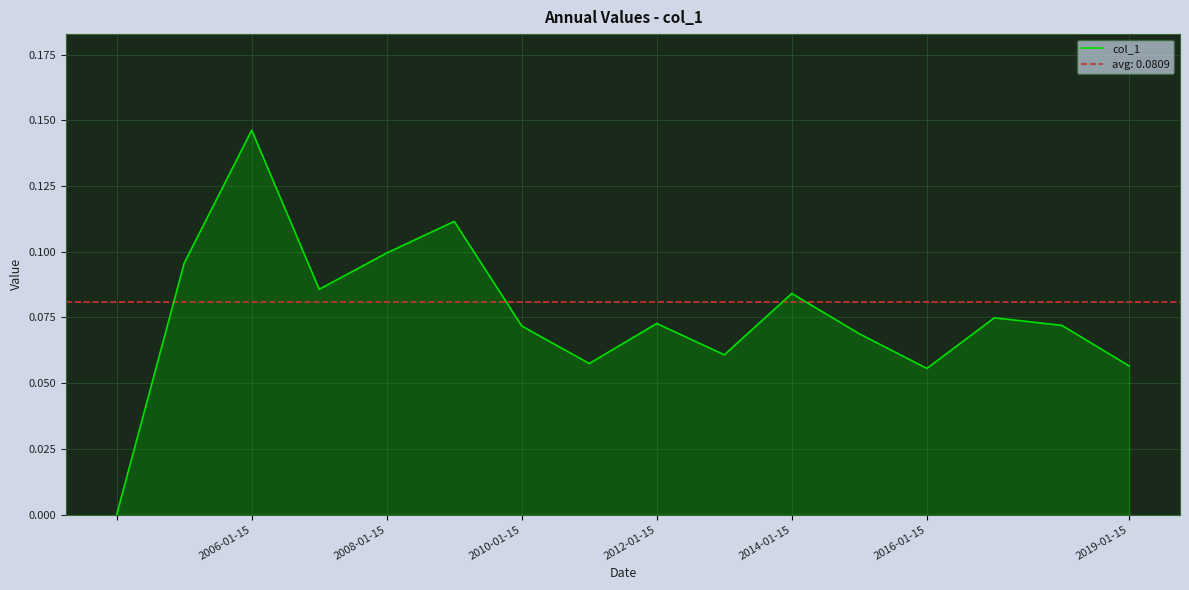

What is the difference between the maximum and minimum values?

0.1